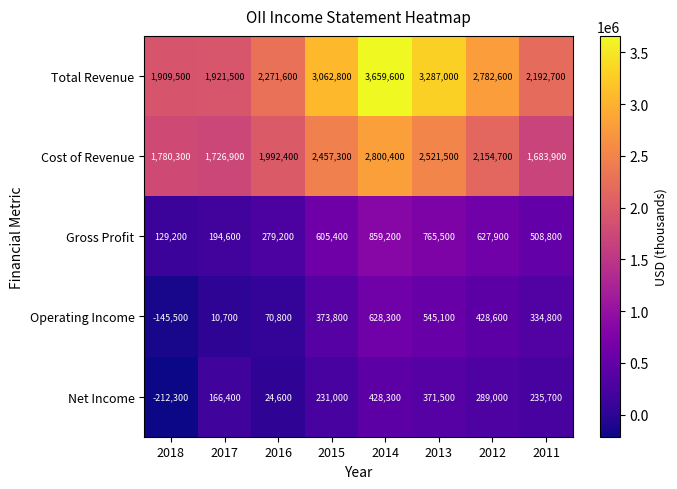

Where is Net Income nearest to the value 108000?

2017